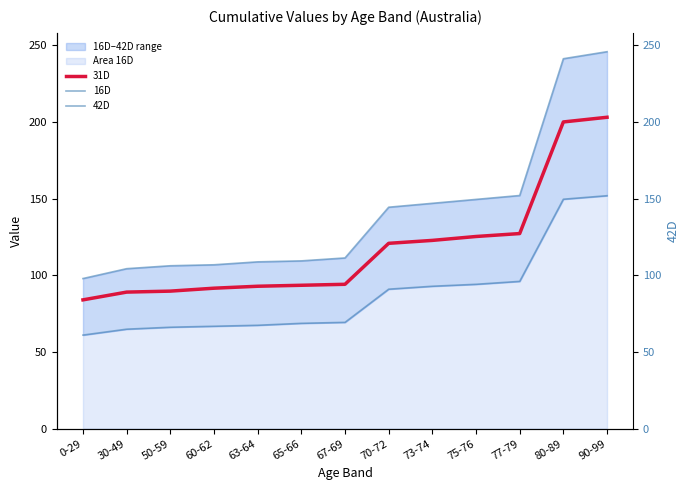

What is the value of the 31D point at the 8th from the left?

120.9